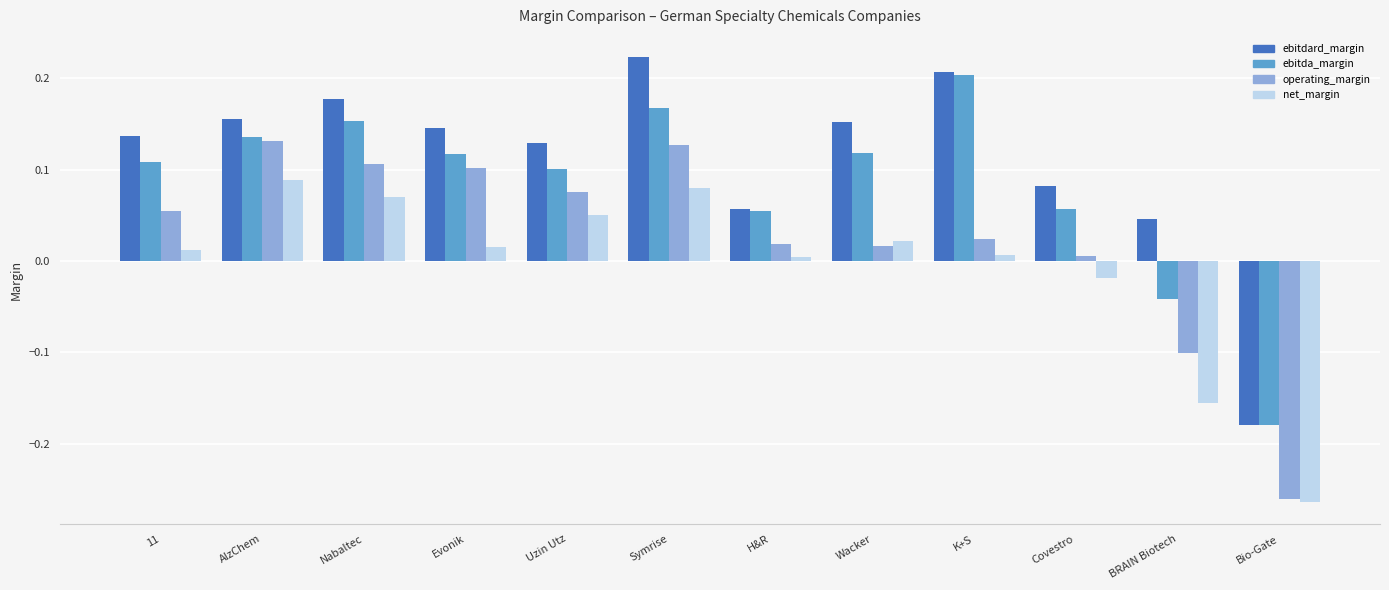

How many categories are shown in the chart?

12